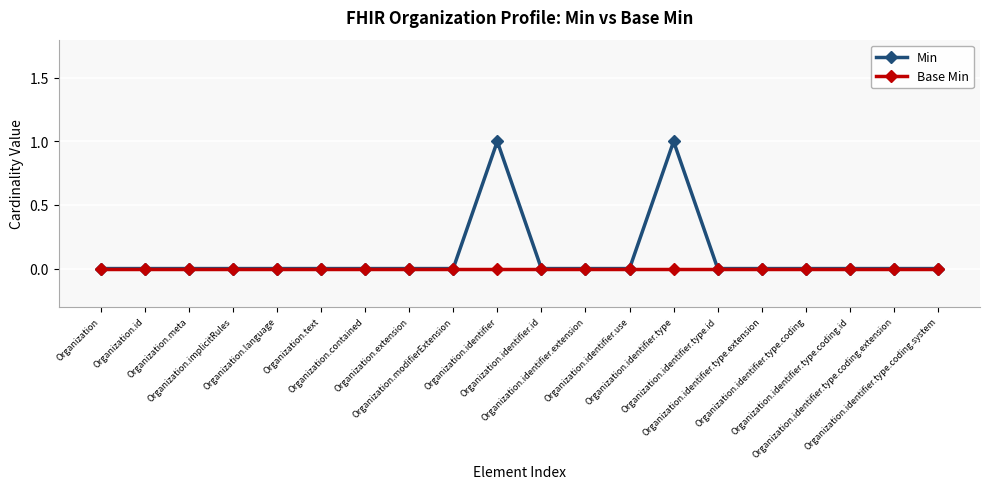

Rank the series by their average value, from lowest to highest.

Base Min, Min